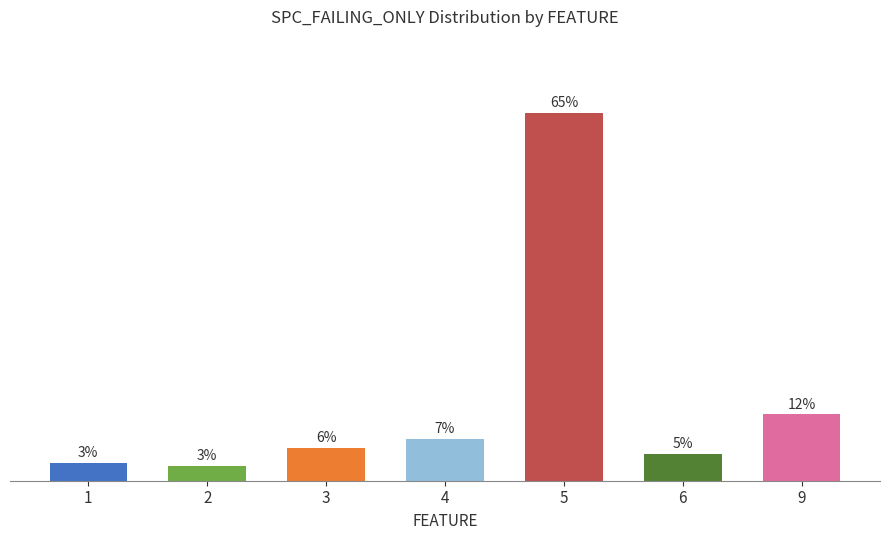

List the labels in order of value, largest first.

5, 9, 4, 3, 6, 1, 2